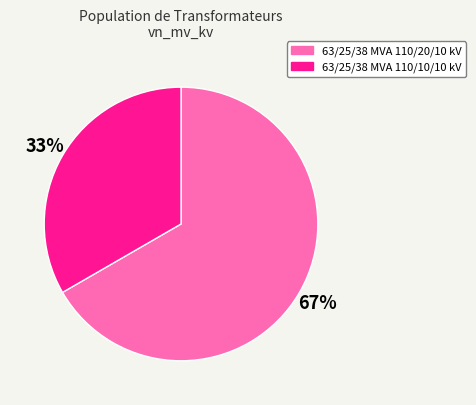

How many slices are in this pie chart?

2